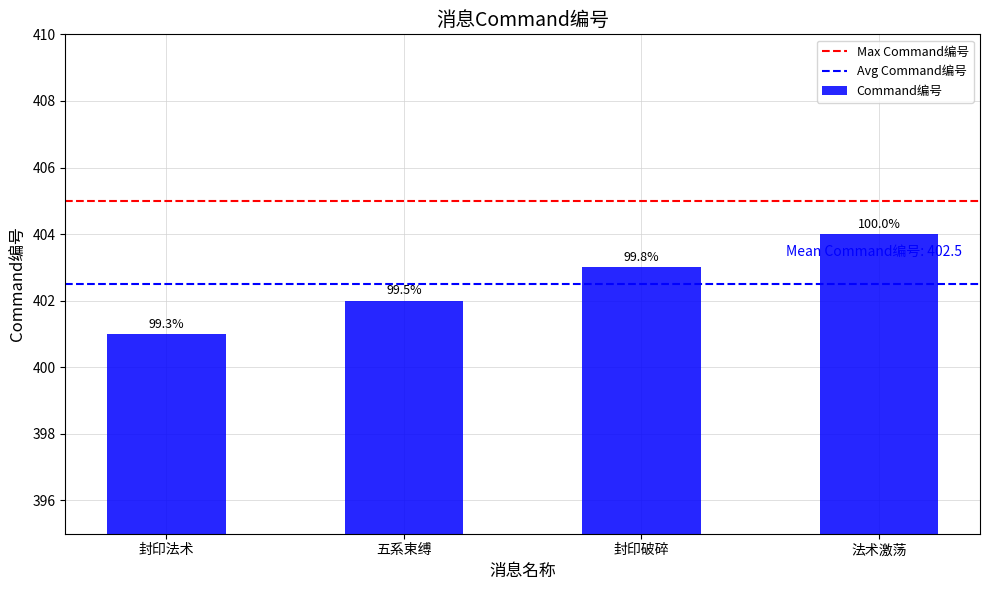

How many bars are there in total?

4